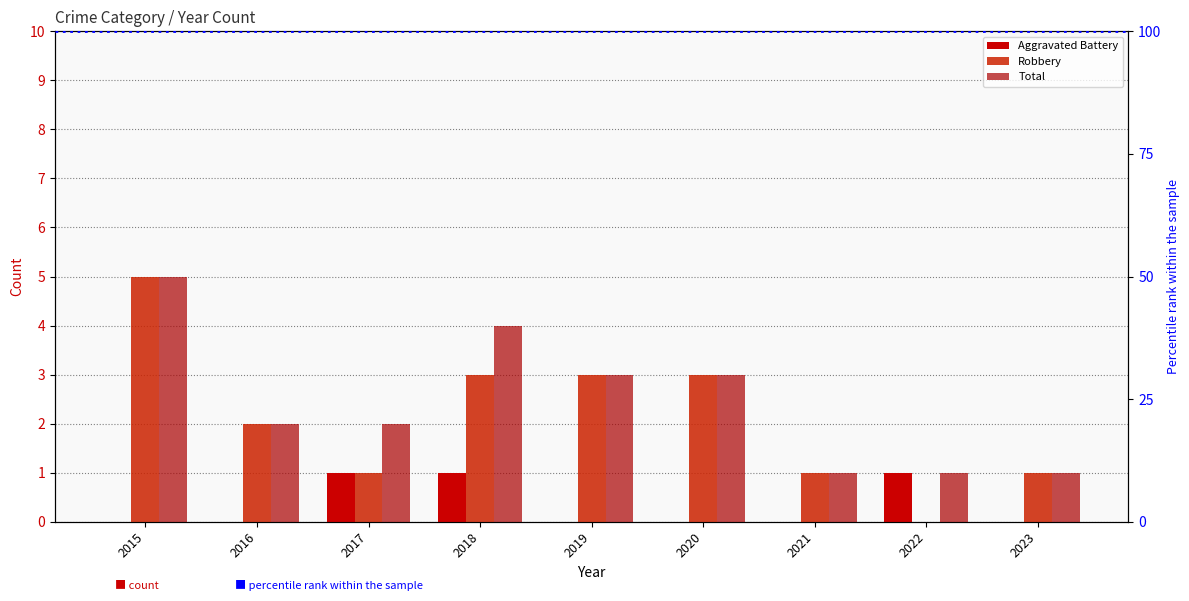

True or false: Total has a value of 1 at 2022.

False